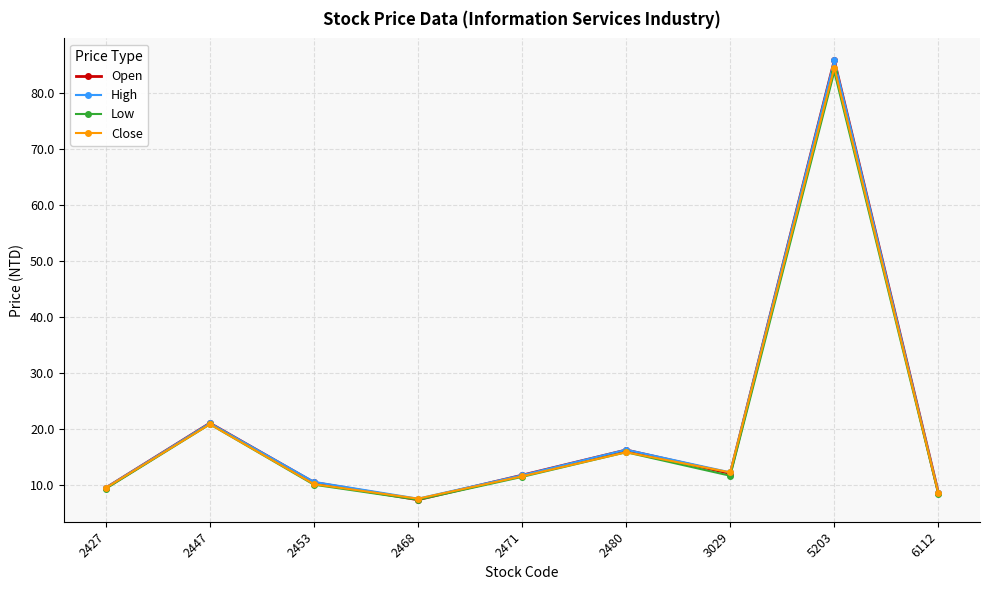

What is the greatest value displayed?

85.8